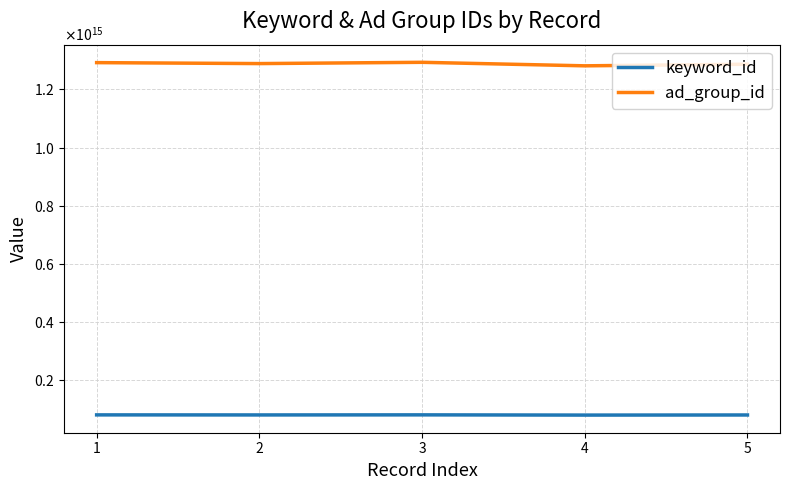

Does the chart display data point markers on the line(s)?

No